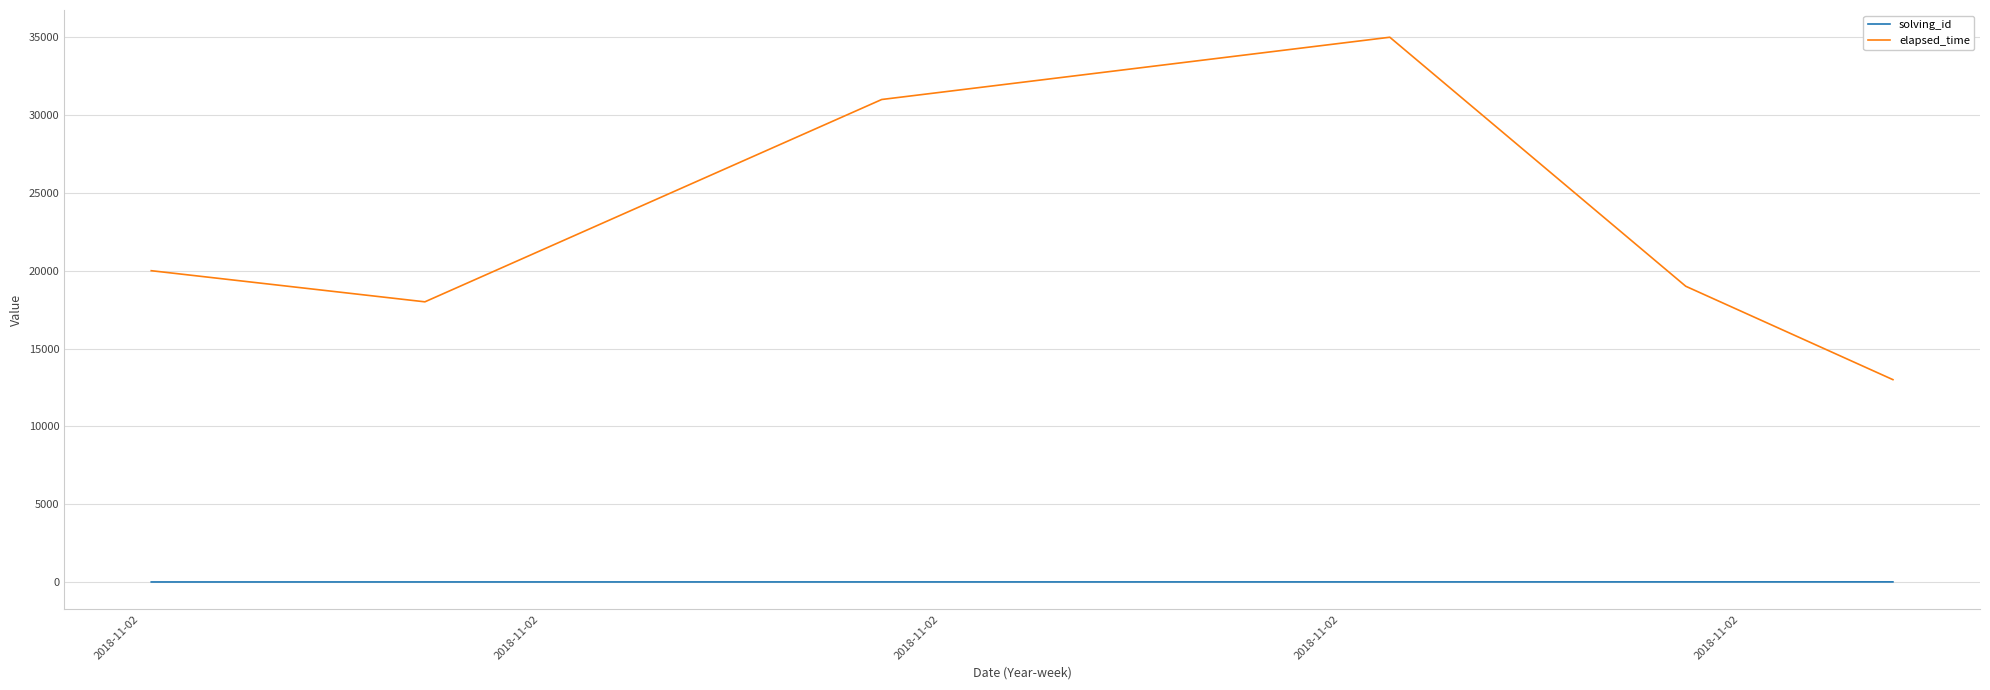

What is the highest value of the elapsed_time series?

35000